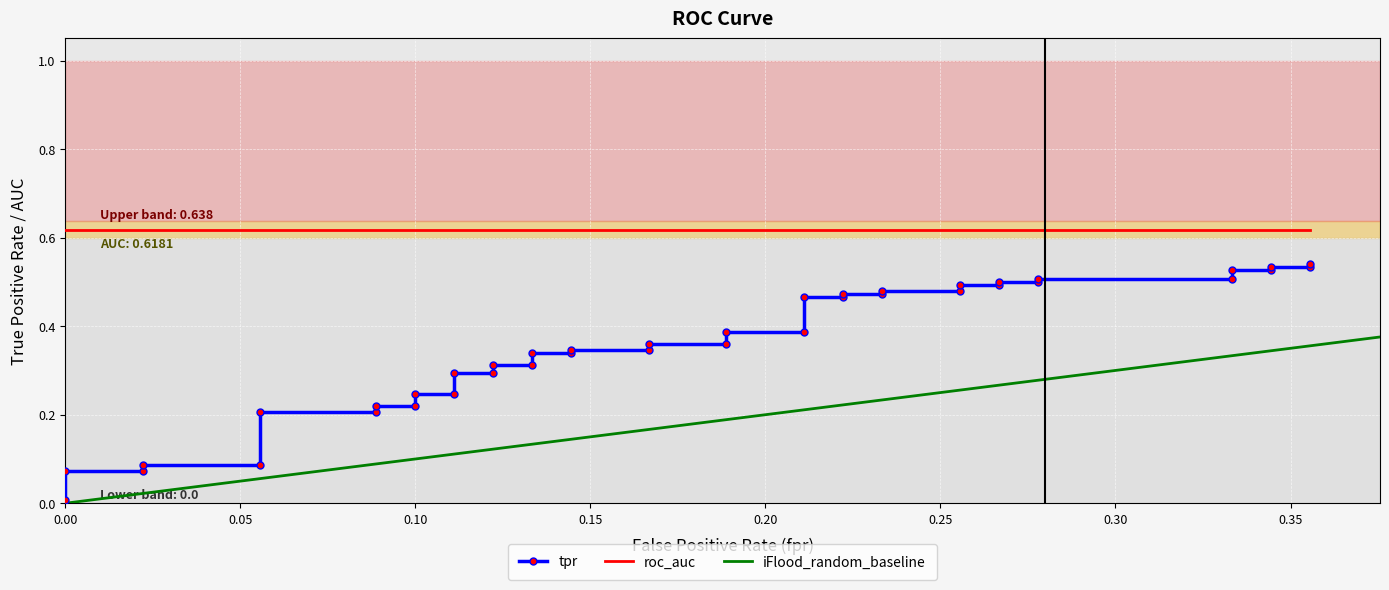

True or false: the data has more than 0 interior local peaks.

False